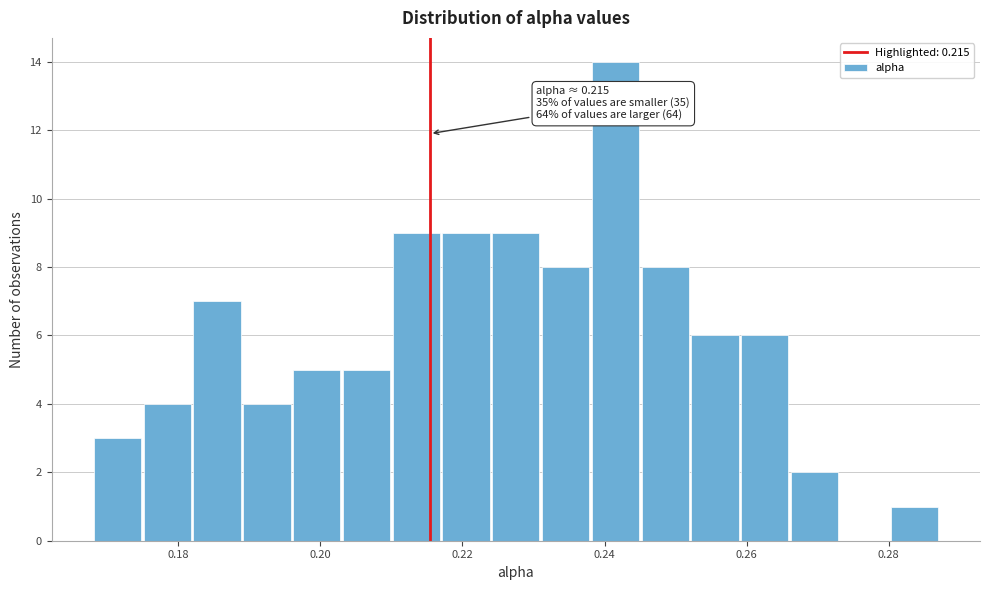

Read against the x-axis, roughly where is the centre of the tallest bar?

0.242